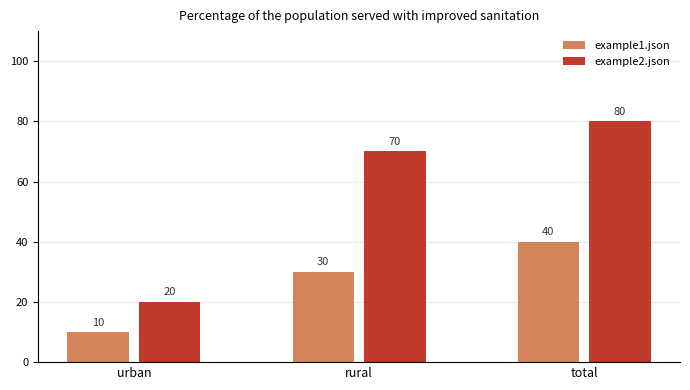

Reading left to right, list all the values displayed in this chart.

example1.json: 10	30	40
example2.json: 20	70	80